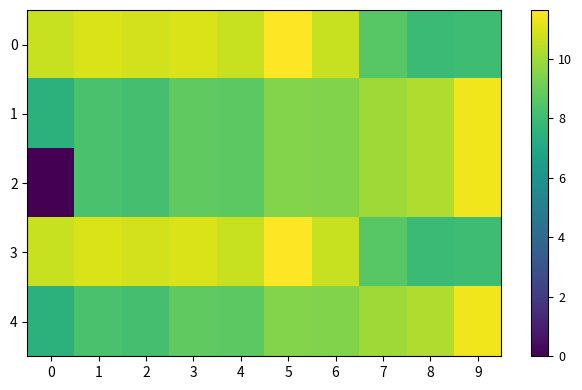

List the series in order of their peak value, highest first.

0, 3, 1, 2, 4